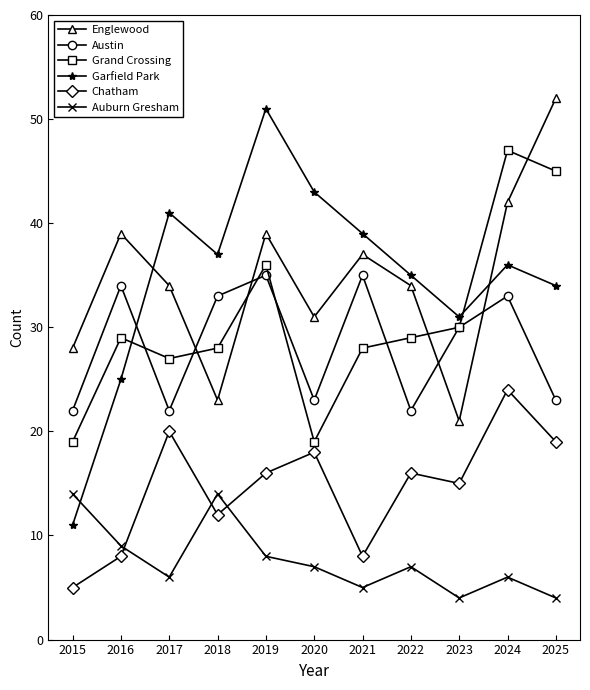

True or false: Chatham and Garfield Park cross at least once.

False